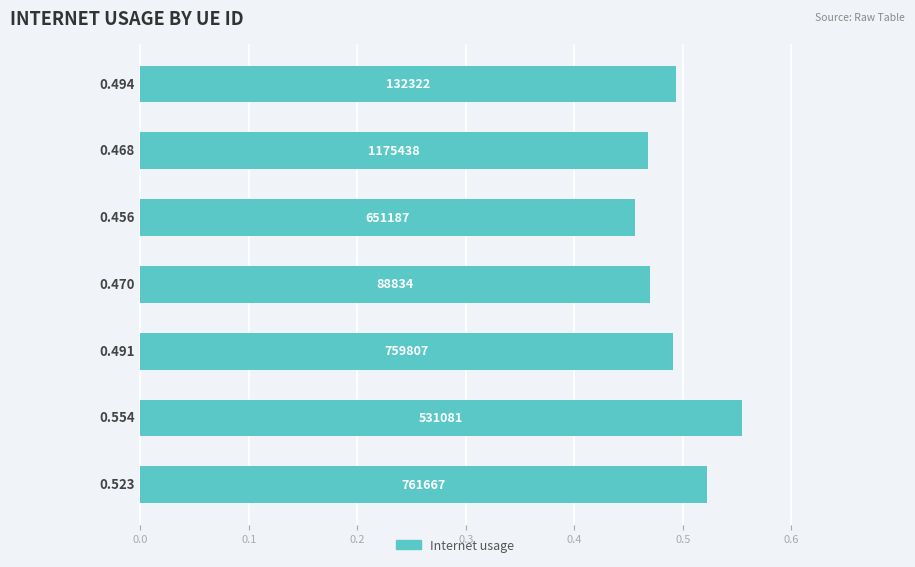

What is the average value?

0.5